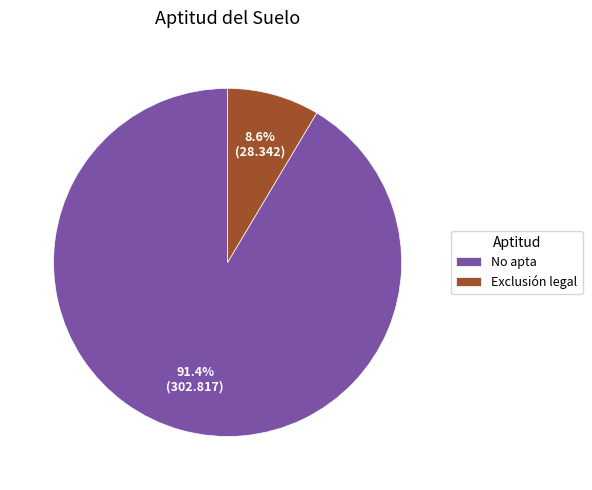

How many segments does this pie chart have?

2